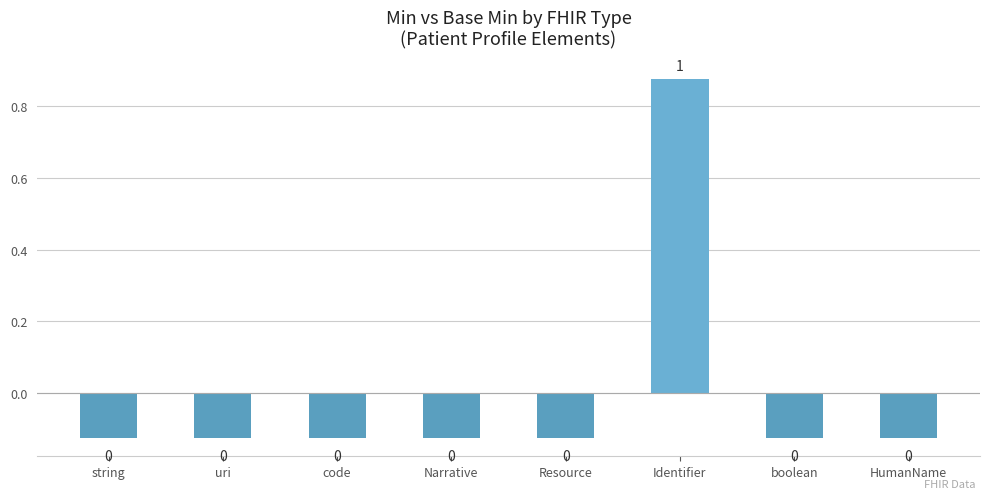

Are the bars grouped side by side (vs. stacked)?

No